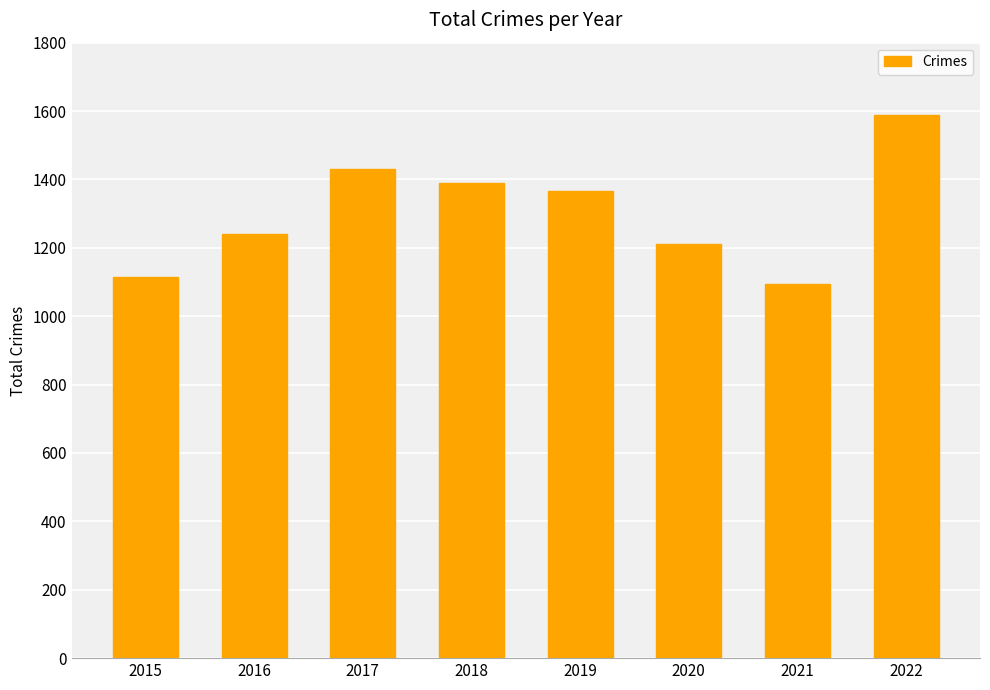

Is it true that the value at 2015 is 1792?

False